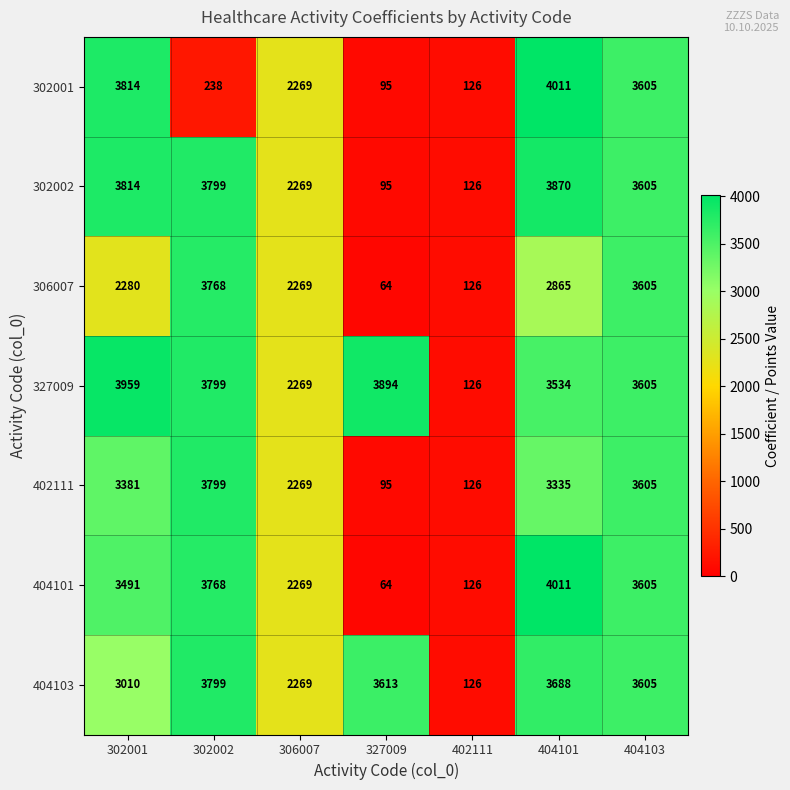

What is the spread (max minus min) of values at 404101?

1146